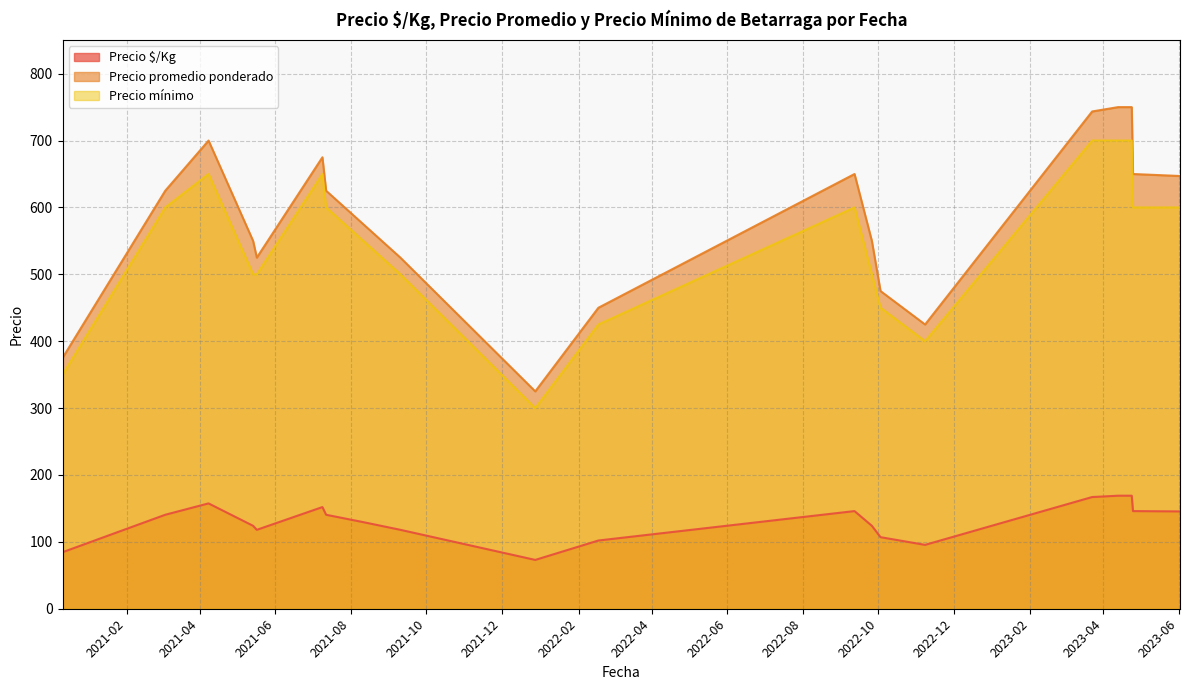

The value of Precio $/Kg at 2021-05-17 is 70. True or false?

False